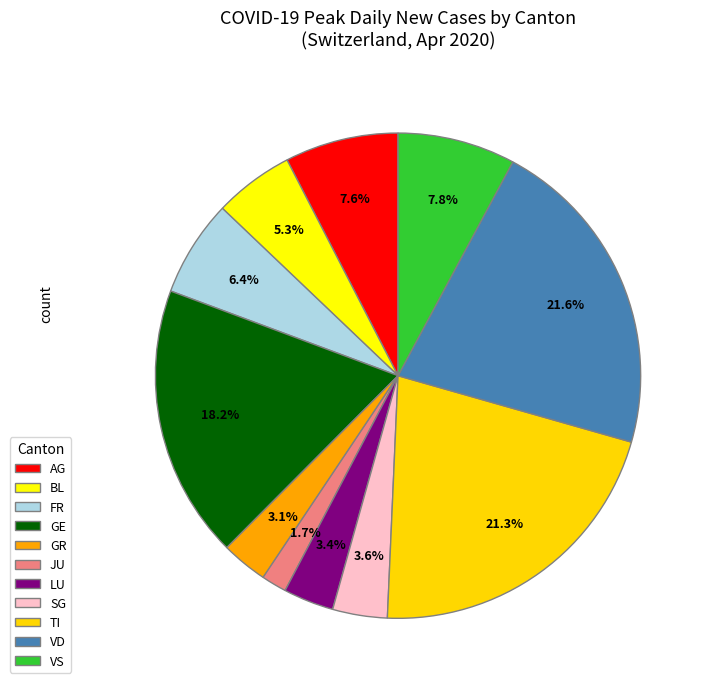

How many segments does this pie chart have?

11